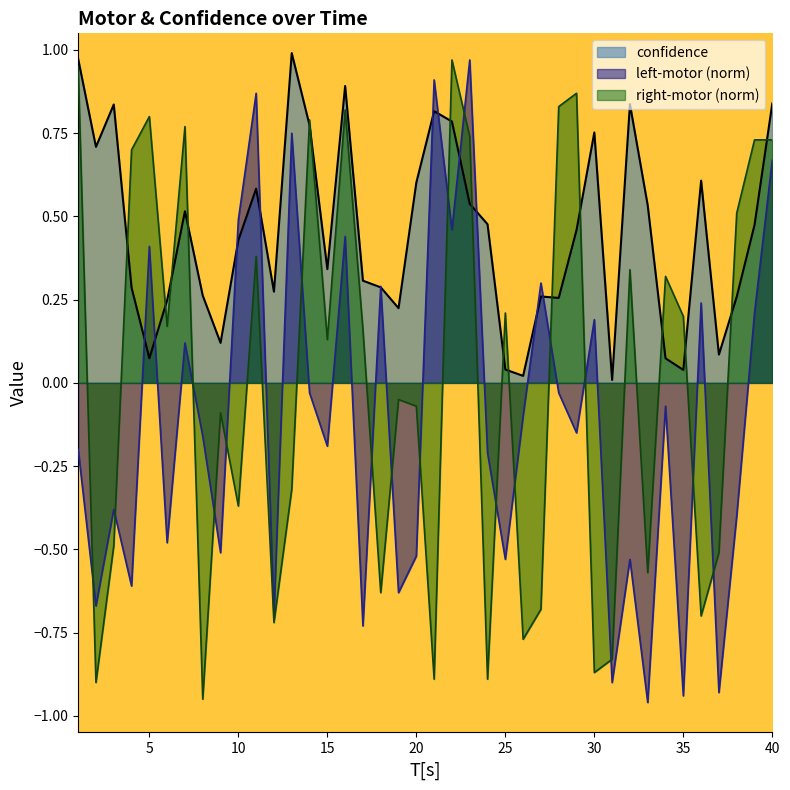

At how many categories does at least one series exceed 0?

40